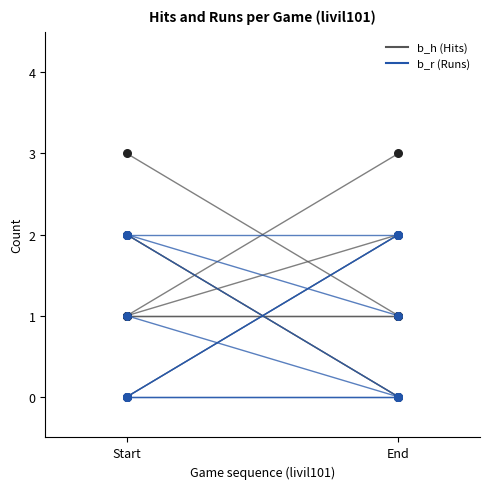

Is the value of b_r at End greater than the value of b_h at Start?

Yes